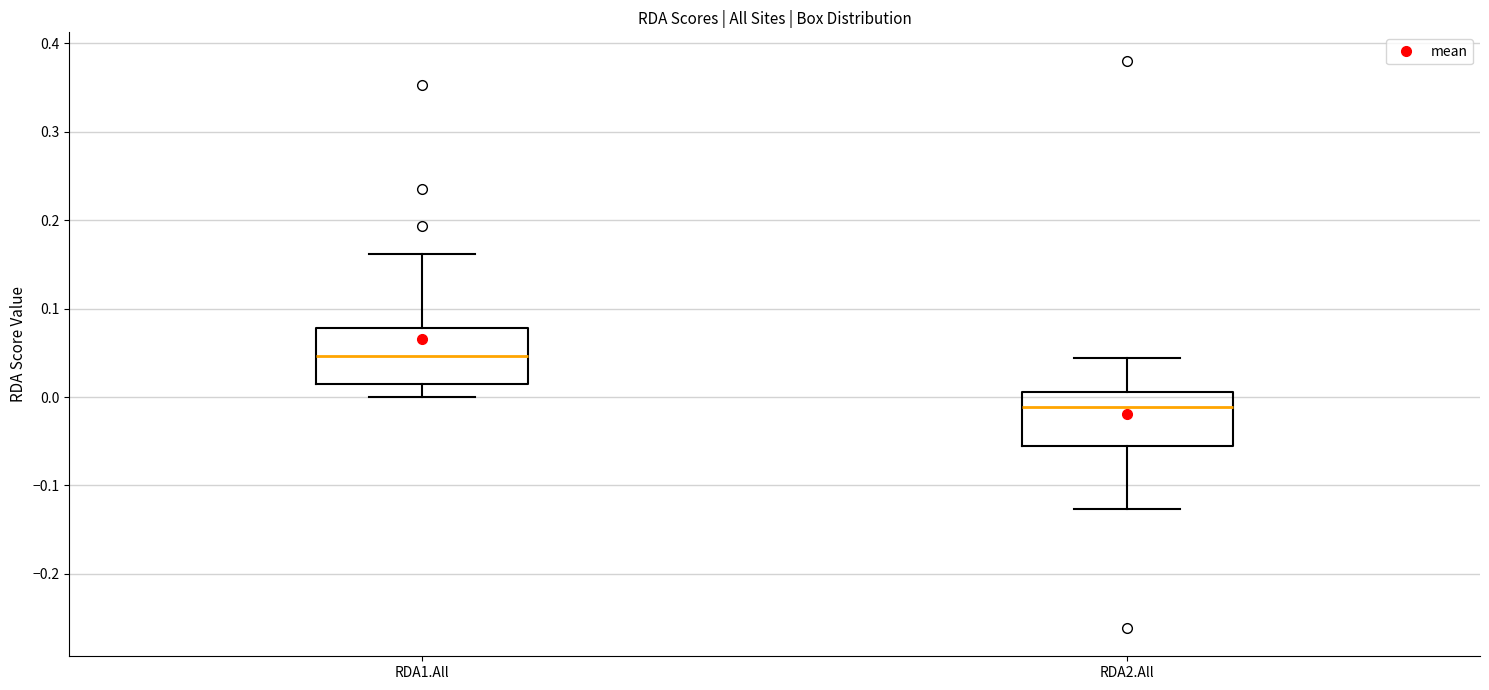

Where does the median line of the box for RDA2.All sit on the y-axis? The values are not printed on the chart, so give them approximately, as read against the axis.

-0.01